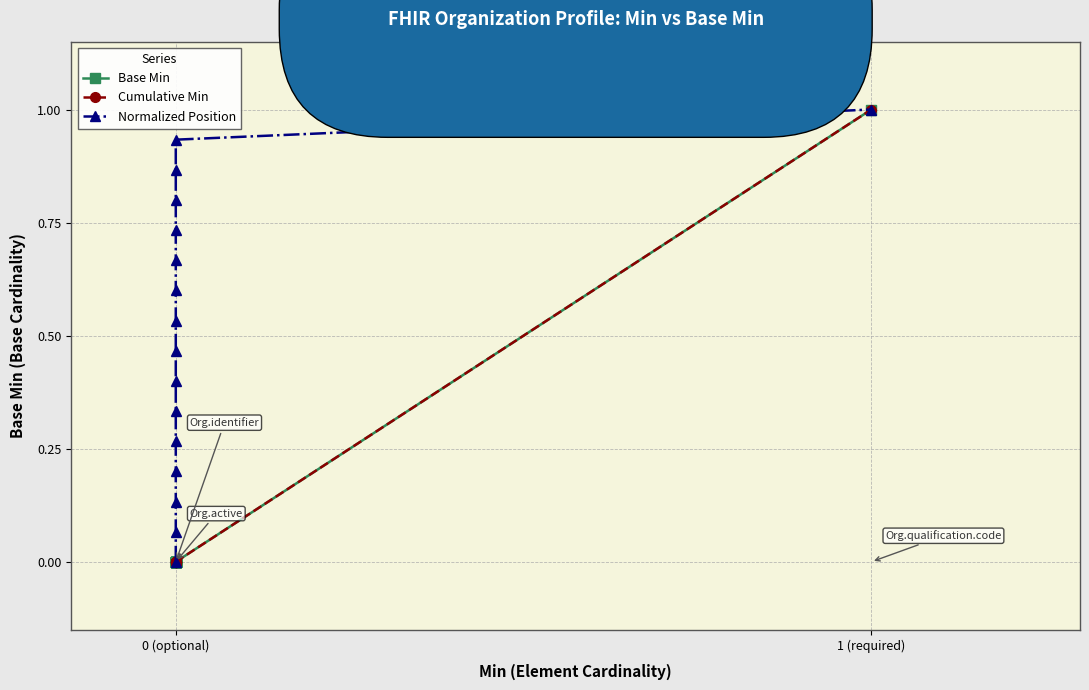

What is the greatest value displayed?

1.0